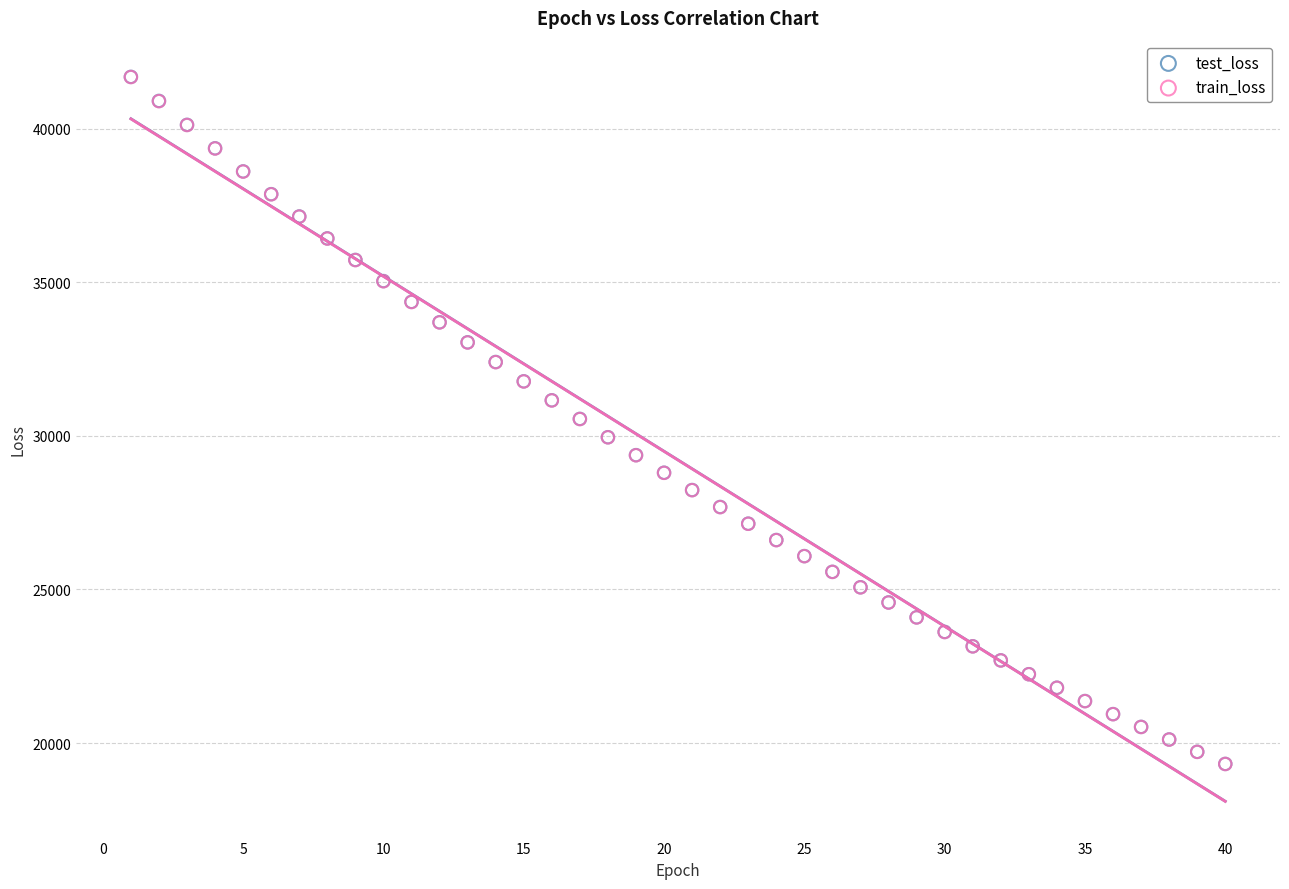

What are all the series names shown in the legend?

test_loss, train_loss